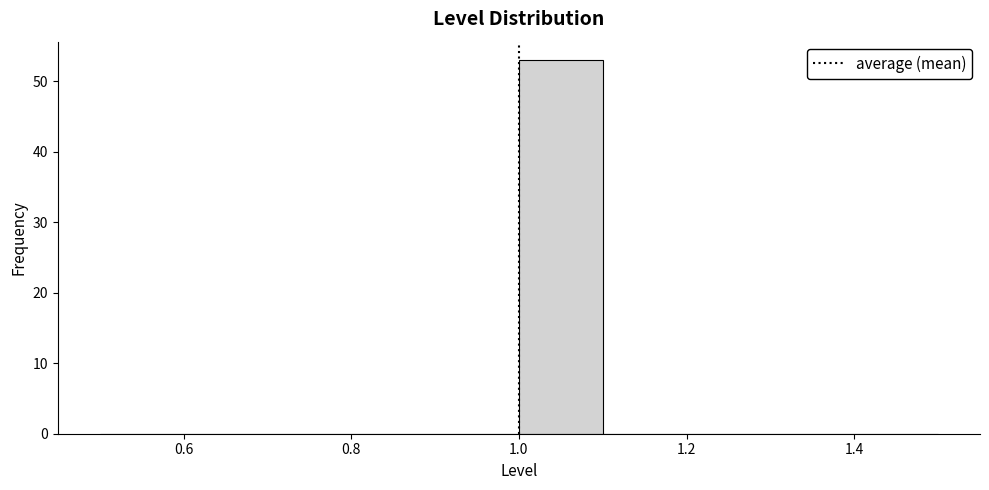

Reading left to right, transcribe this chart: for each bar, give the range it covers on the x-axis and its height. The values are not printed on the chart, so give them approximately, as read against the axis.

0.5 to 0.6: 0
0.6 to 0.7: 0
0.7 to 0.8: 0
0.8 to 0.9: 0
0.9 to 1.0: 0
1.0 to 1.1: 53
1.1 to 1.2: 0
1.2 to 1.3: 0
1.3 to 1.4: 0
1.4 to 1.5: 0